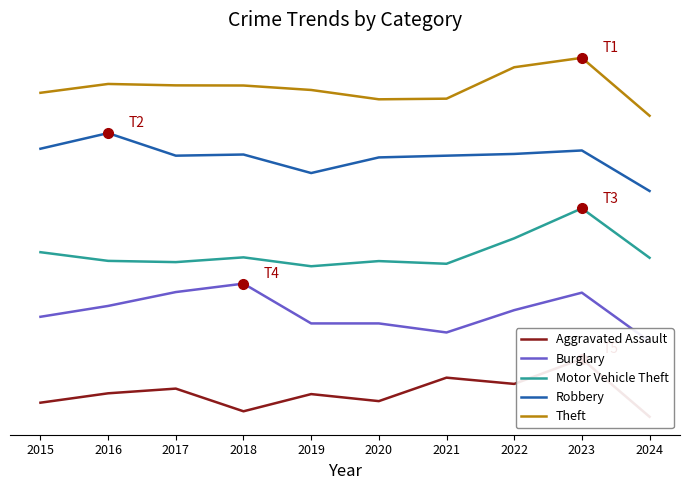

At how many categories does at least one series exceed 0?

10